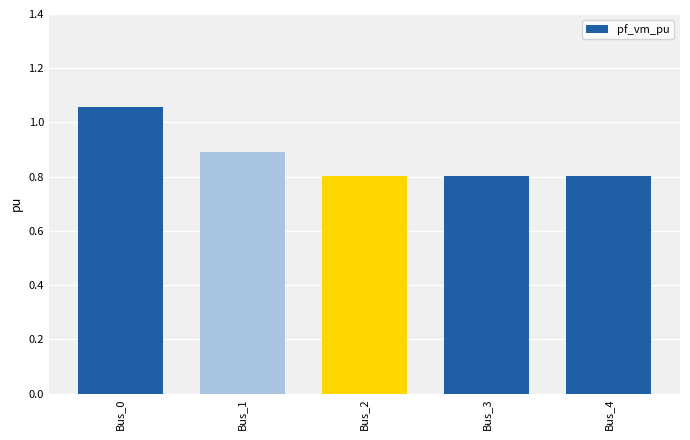

How many bars are there in total?

5